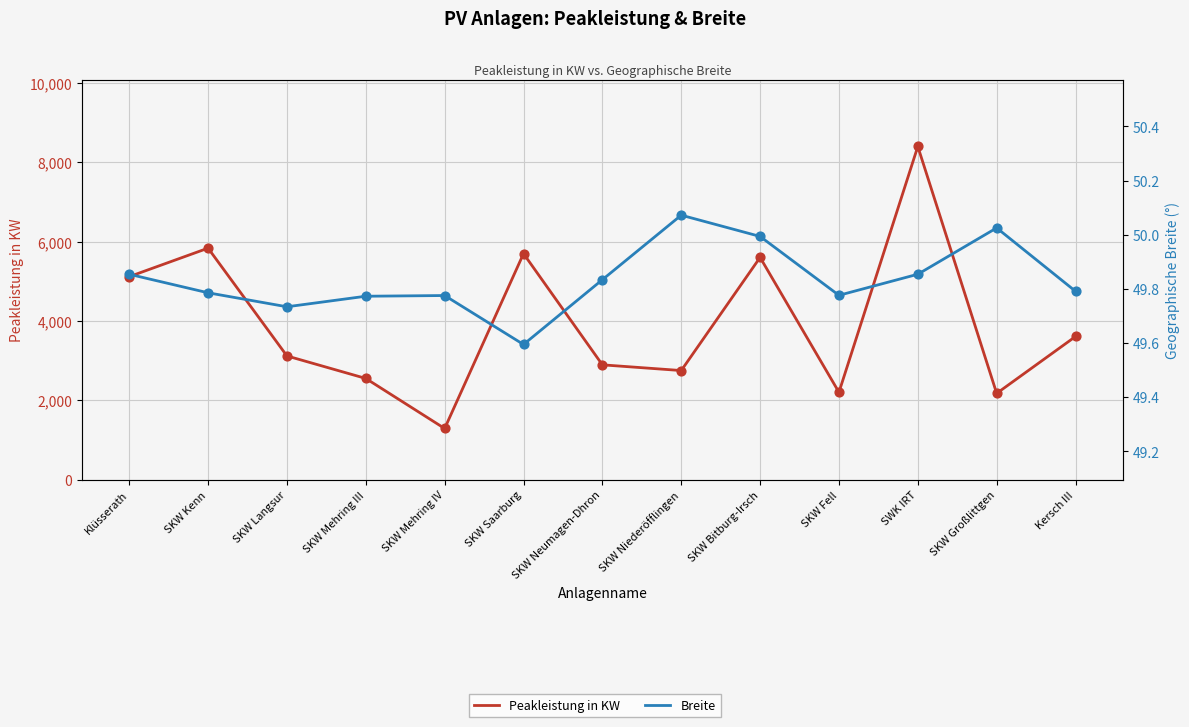

Which series has the largest total across all categories?

Peakleistung in KW